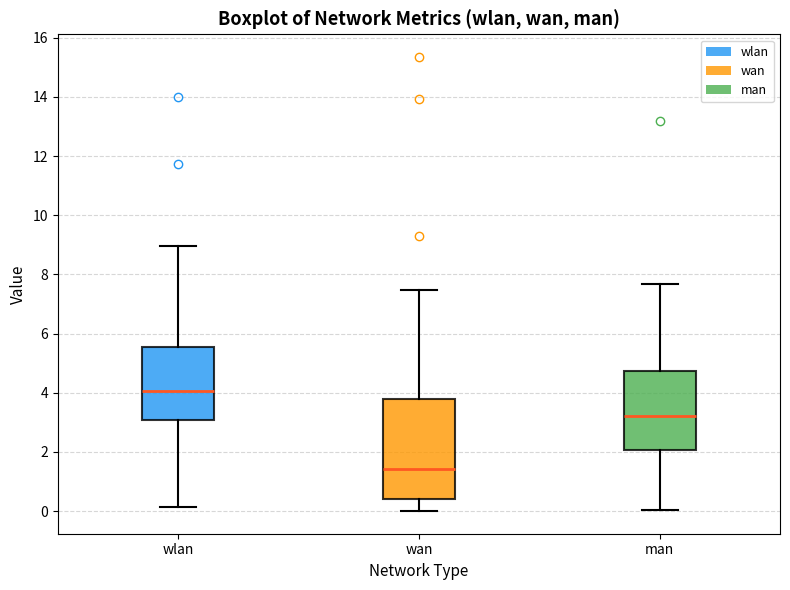

Which box has the highest median line?

wlan